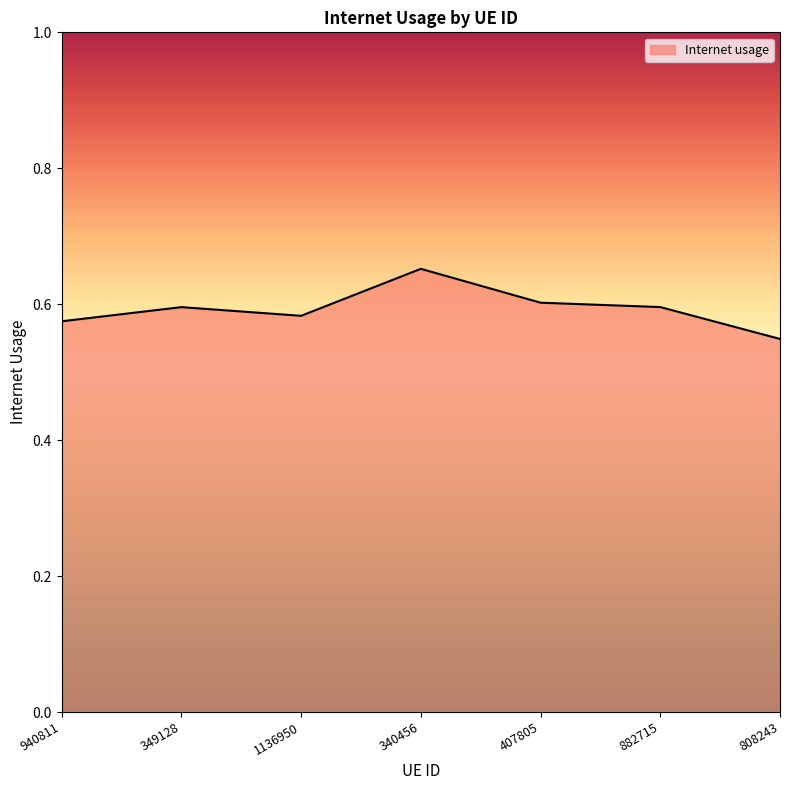

Which label corresponds to the largest value in the chart?

340456